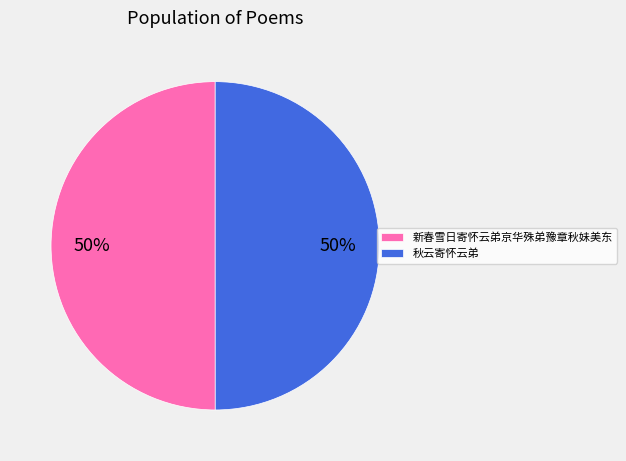

Combined, do 秋云寄怀云弟 and 新春雪日寄怀云弟京华殊弟豫章秋妹美东 account for over 50%?

Yes